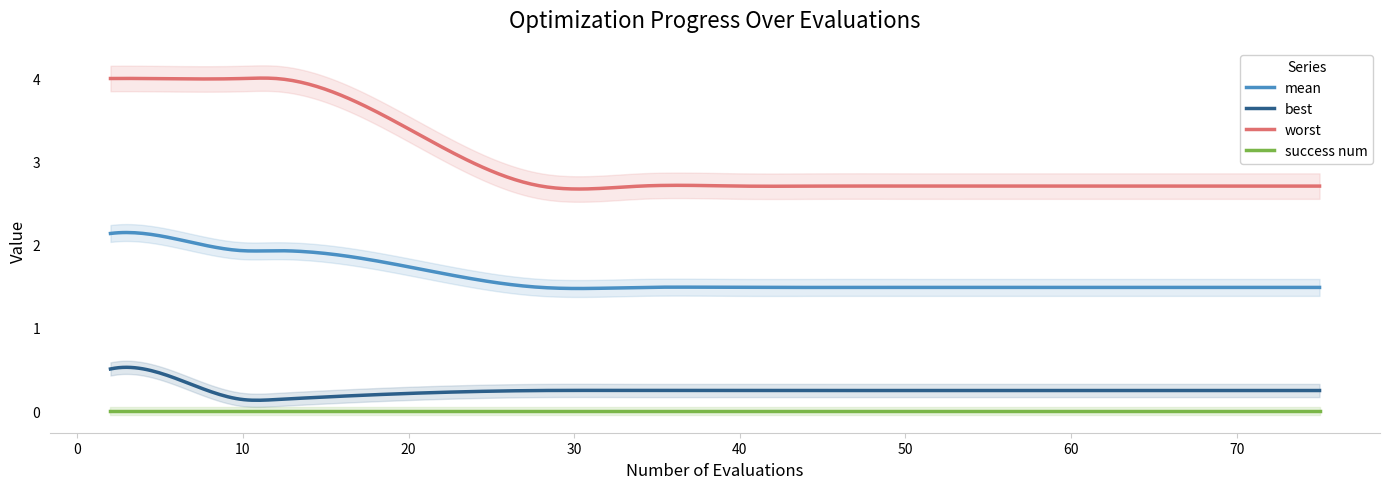

Which series has the widest spread of values?

worst